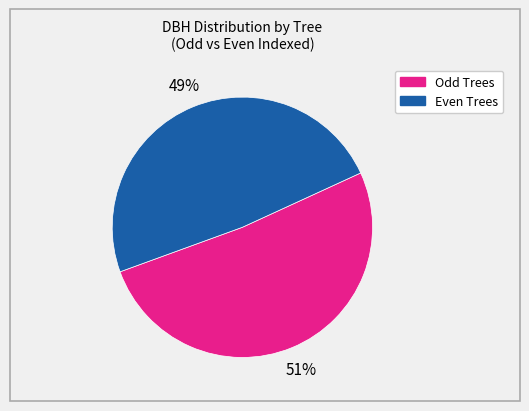

Does any single category account for the majority?

Yes